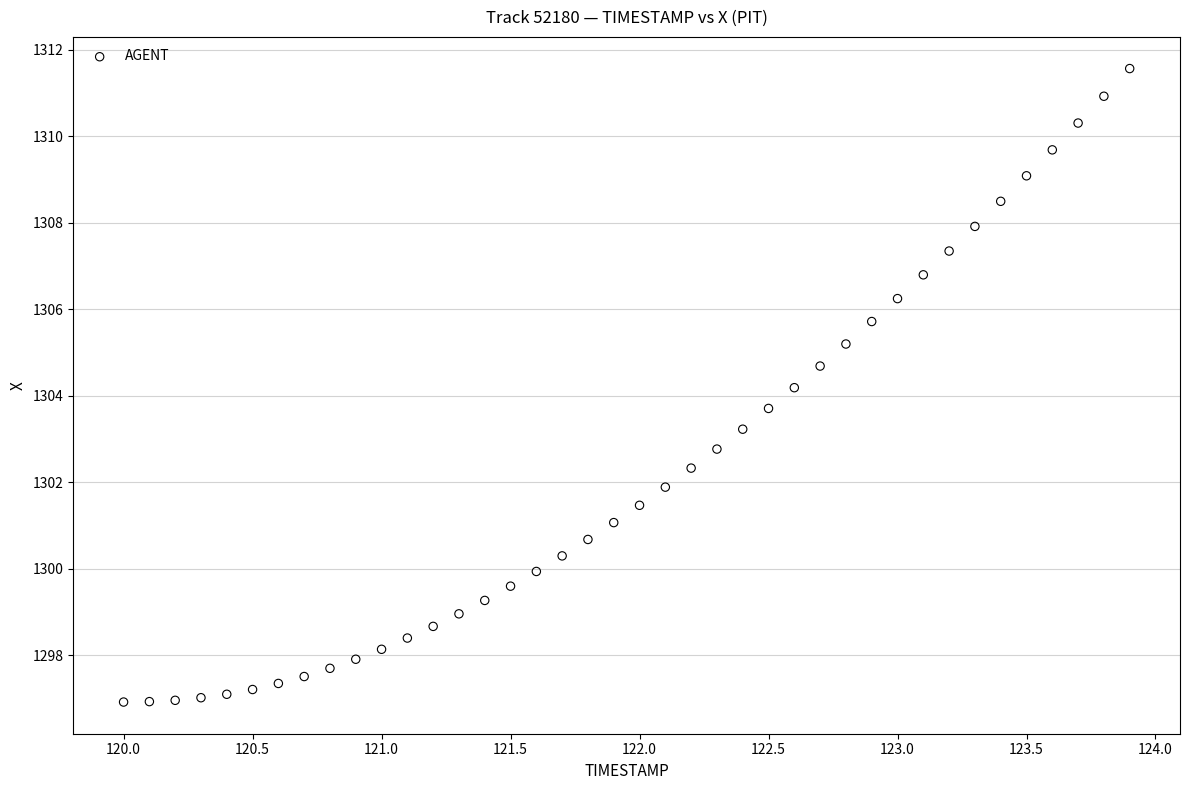

What is the range of X values (max minus min)?

3.9